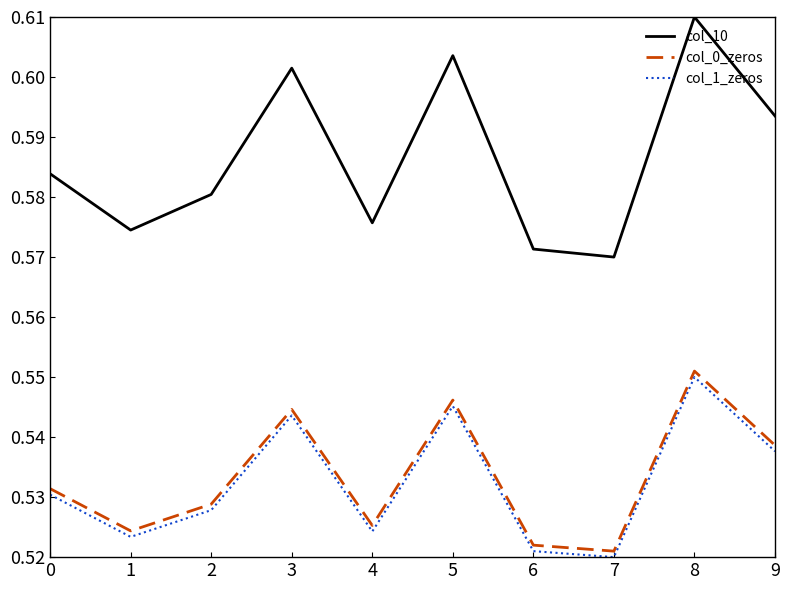

Rank the series by their maximum value, from lowest to highest.

col_1_zeros, col_0_zeros, col_10